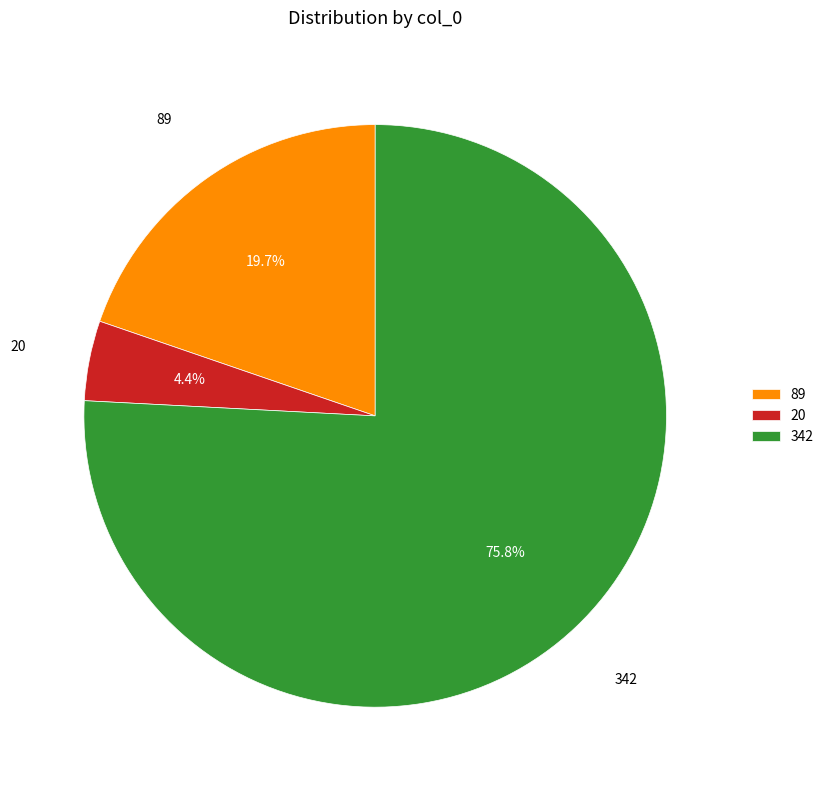

What is the ratio of the value at 342 to the value at 89?

3.8